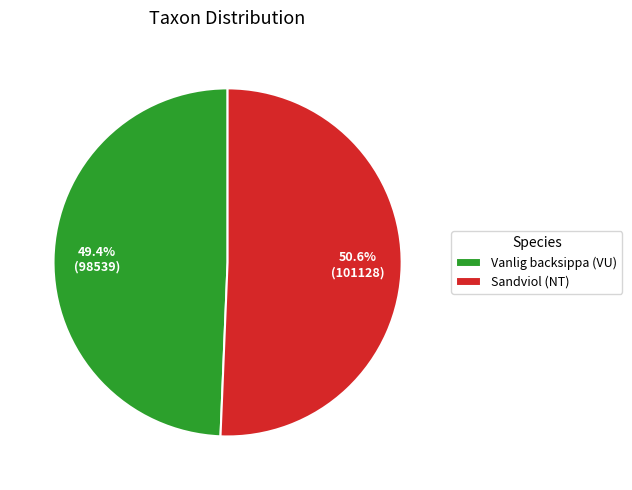

What portion of the pie excludes Sandviol (NT)?

49.4%